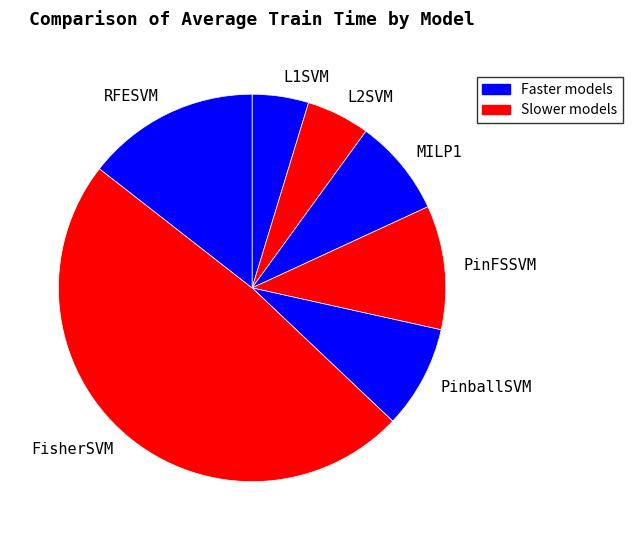

Count the number of slices in the pie.

7